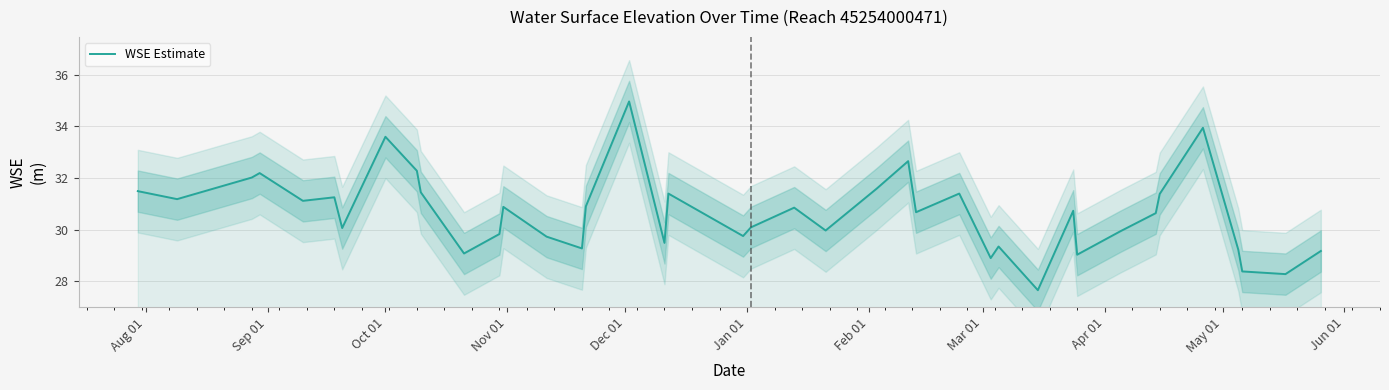

What is the maximum value for WSE Estimate?

35.0